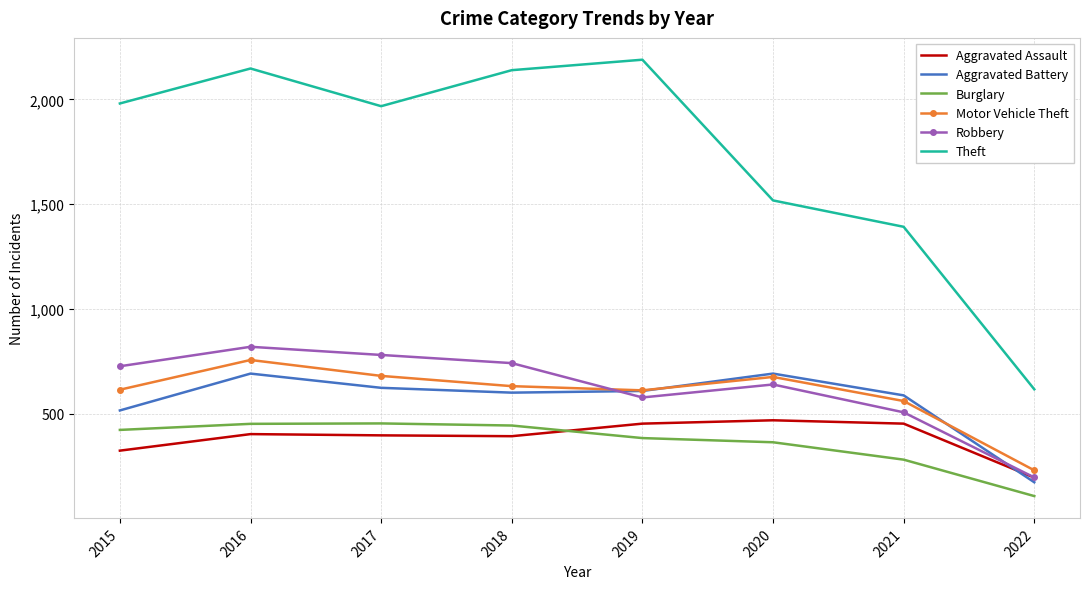

True or false: Burglary and Theft intersect in this chart.

False